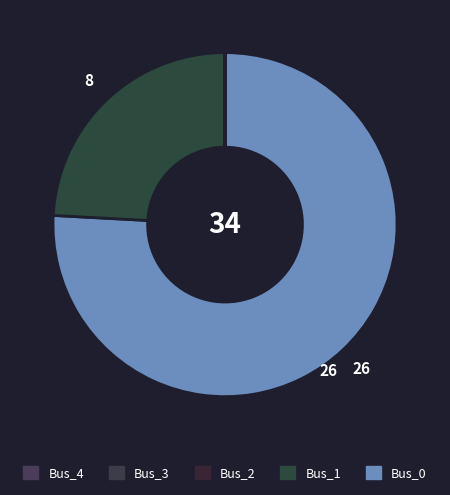

To the nearest percent, what is the average slice percentage?

20%